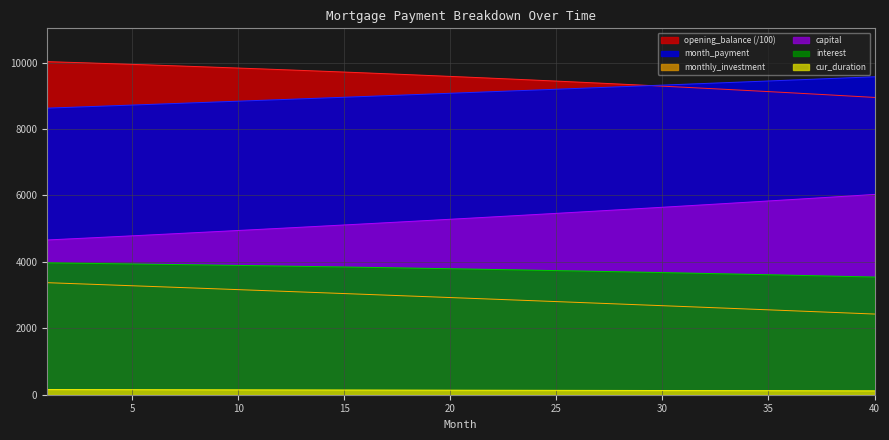

The month_payment series shows 9520.4 at 38. True or false?

True